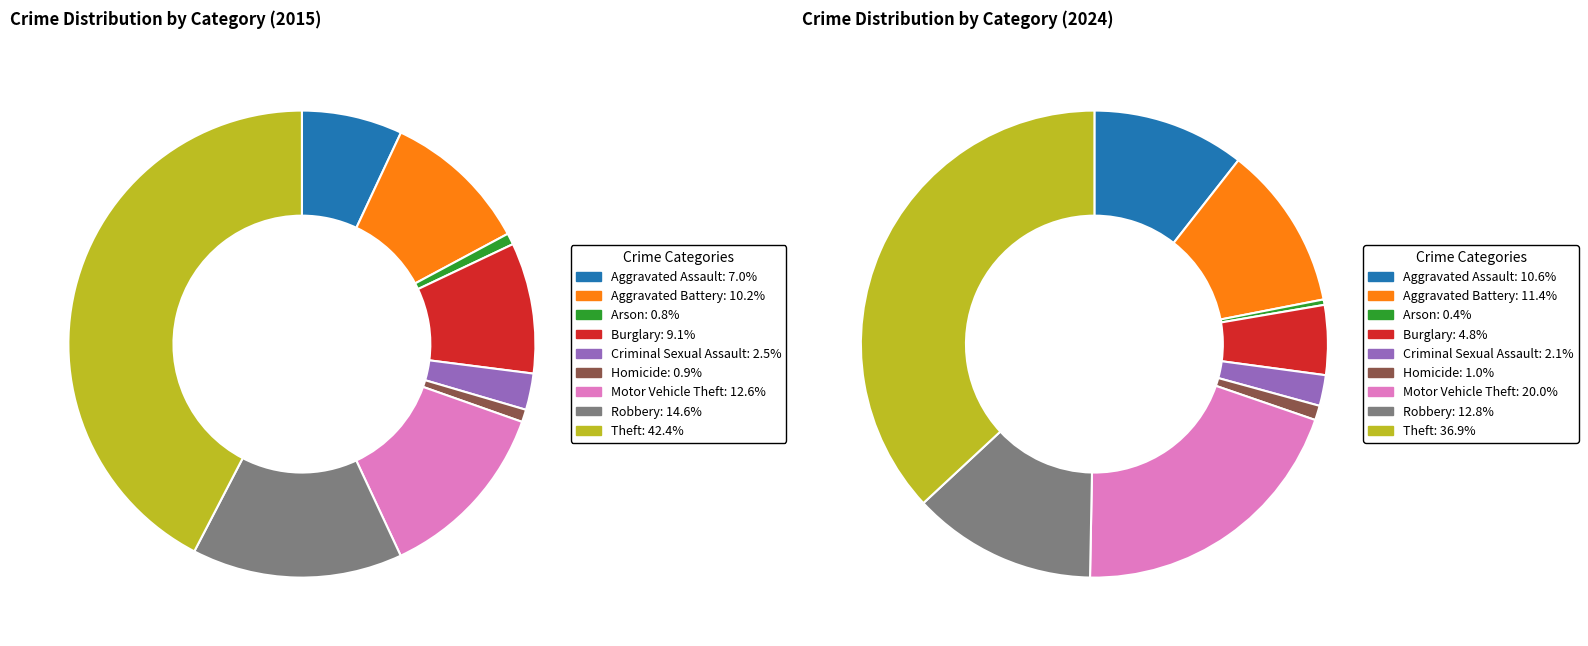

True or false: 6 accounts for 26% of the total.

False